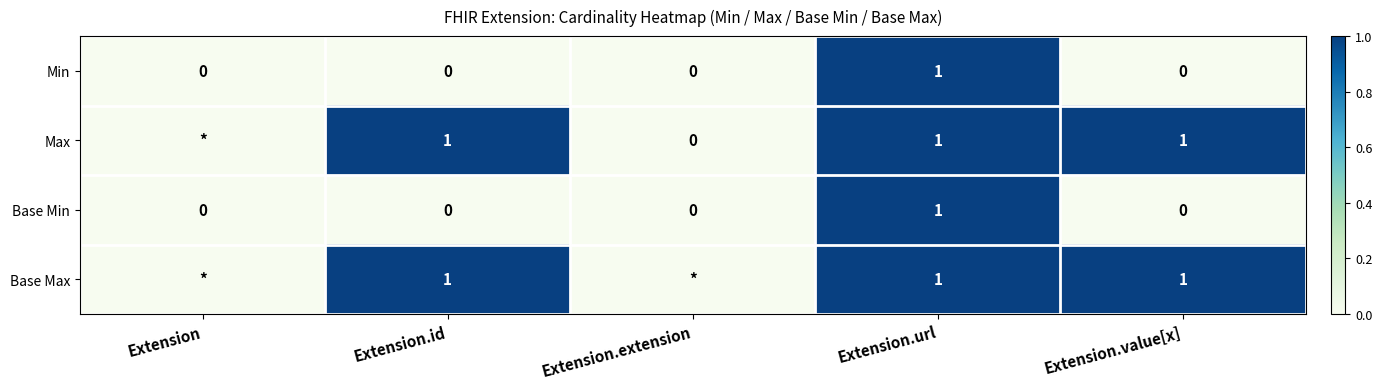

The value of Max at Extension.url is 1. True or false?

True